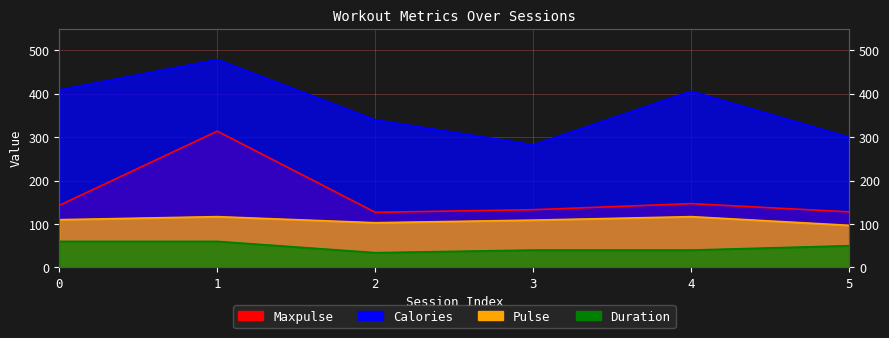

Is it true that Maxpulse equals 128.0 at 5?

True